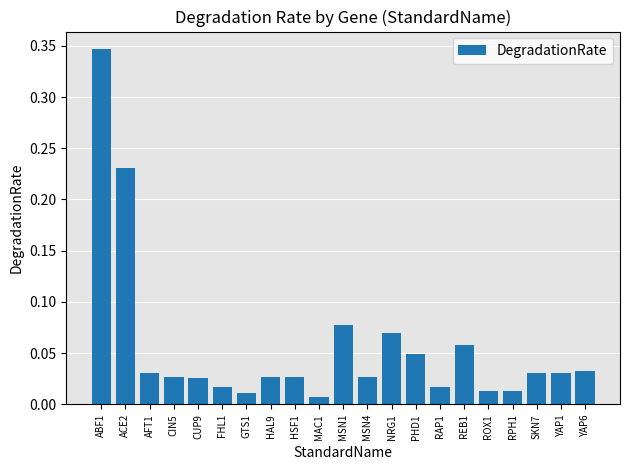

What is the change in value from MSN1 to RPH1?

-0.1